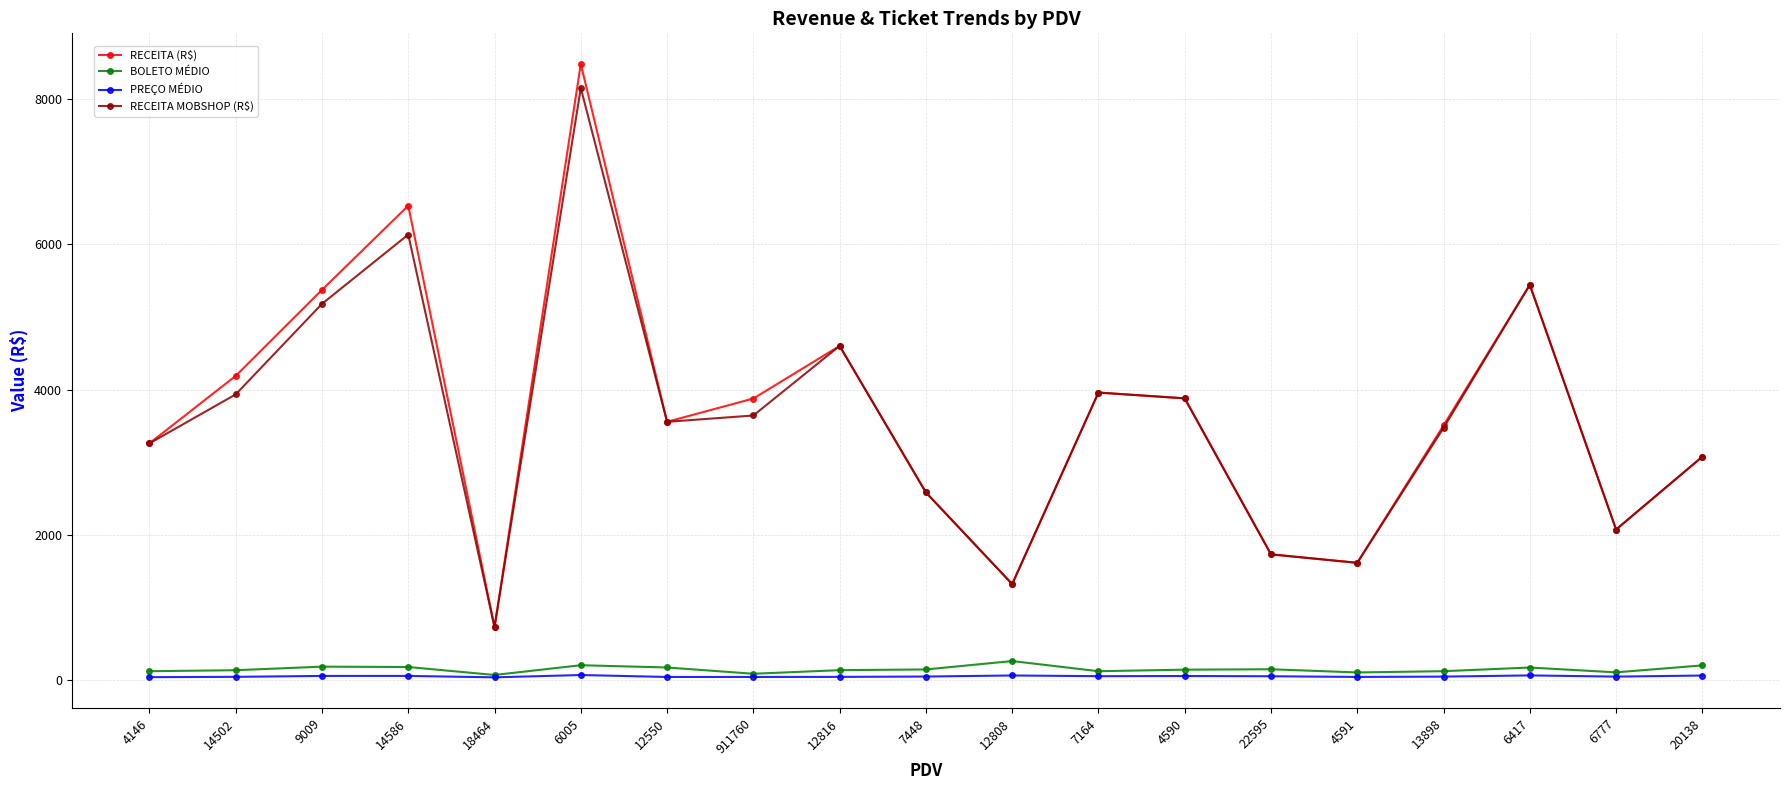

How many data points in PREÇO MÉDIO are less than 51?

9